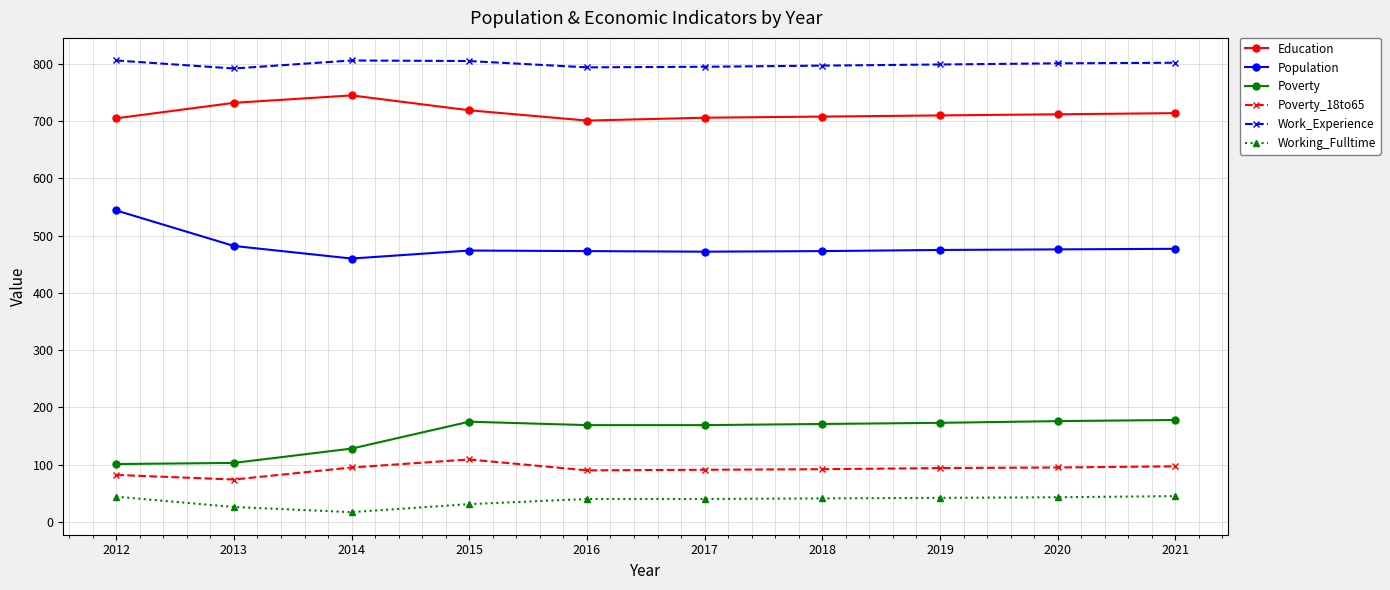

How many lines are shown in the chart?

6